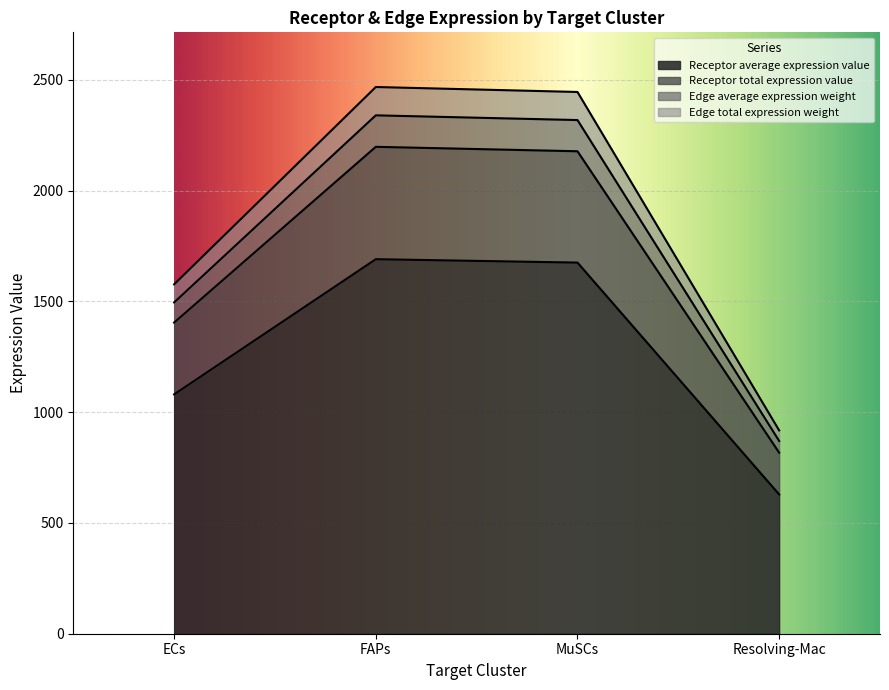

What is the label of the 1st point from the right?

Resolving-Mac